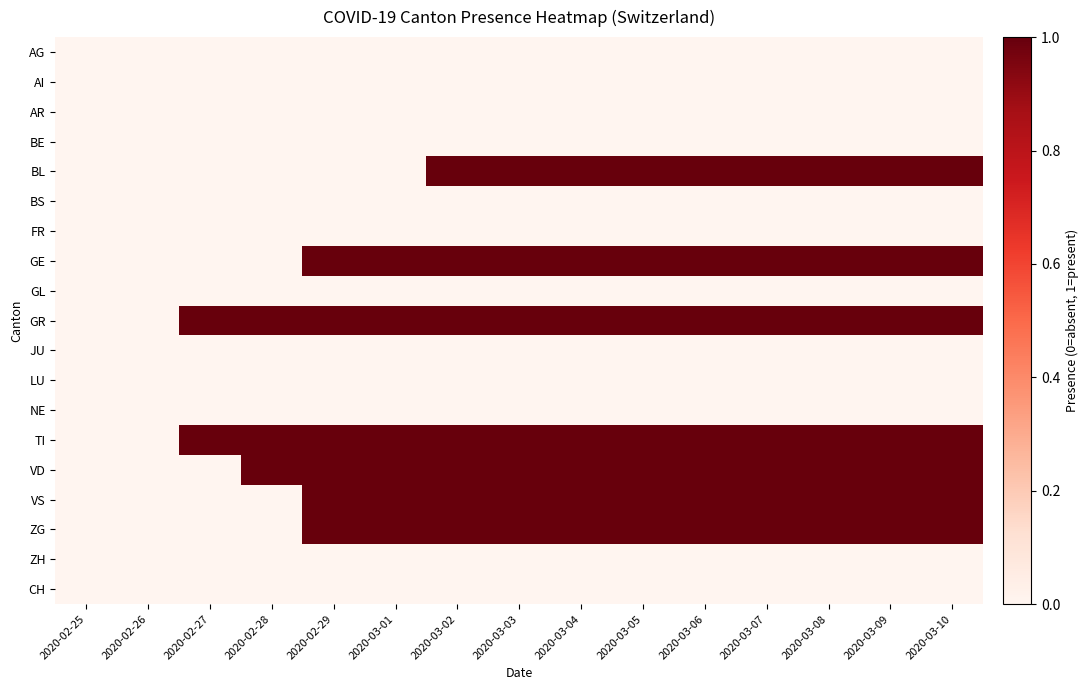

Which has a higher value, 2020-03-02 or 2020-03-04?

2020-03-02